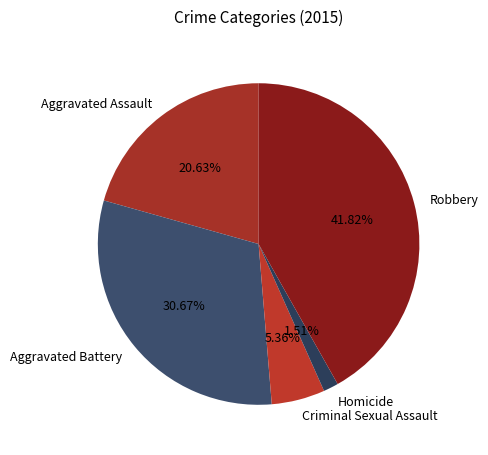

What is the total percentage of Criminal Sexual Assault and Aggravated Battery?

36.0%